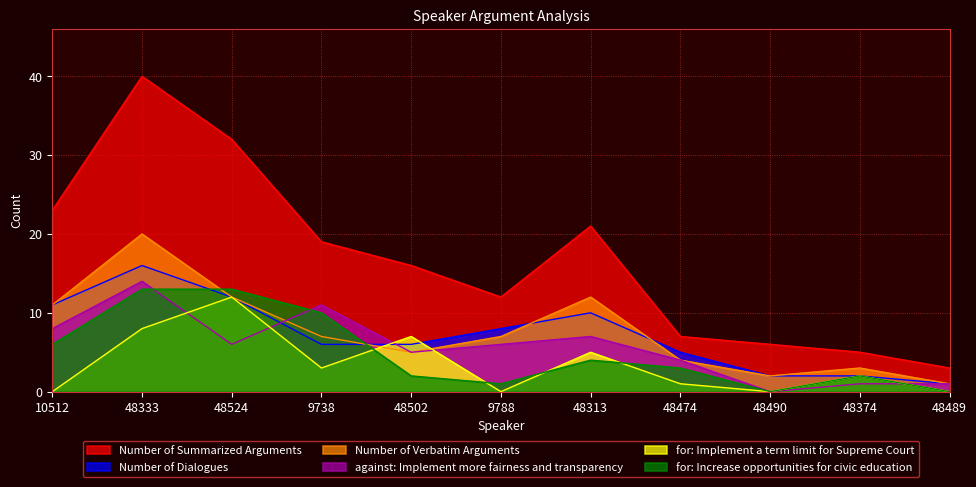

How many intersections are there between Number of Dialogues and Number of Verbatim Arguments?

3